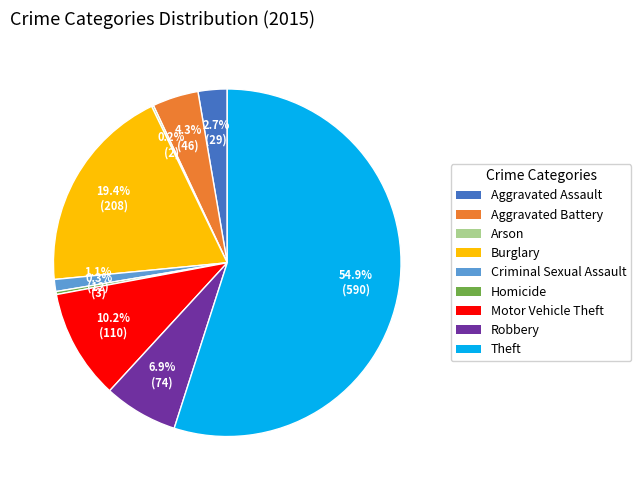

To the nearest percent, what percentage of the pie is Robbery?

7%